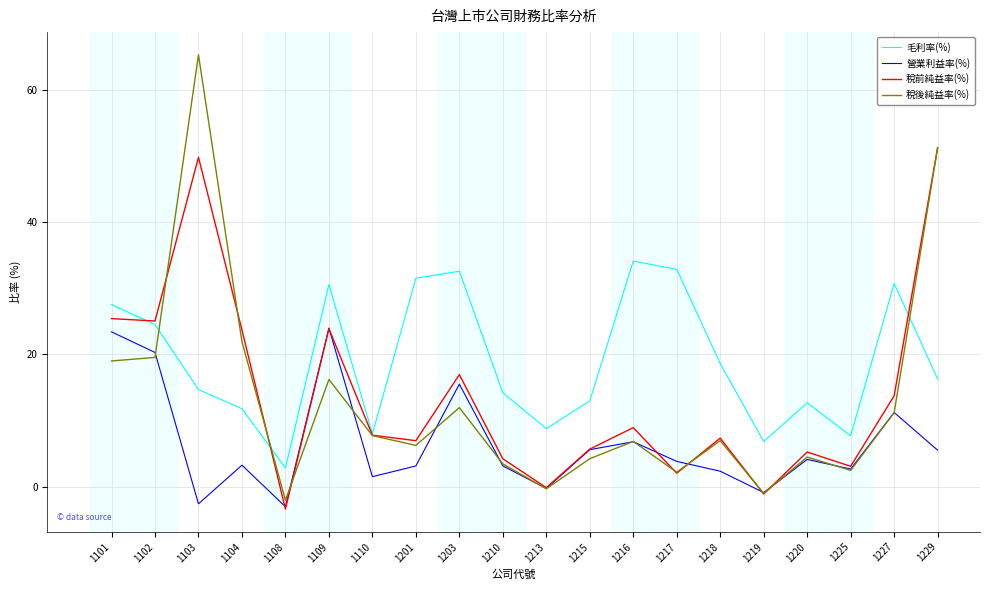

How many interior local peaks does the 毛利率(%) series have?

5